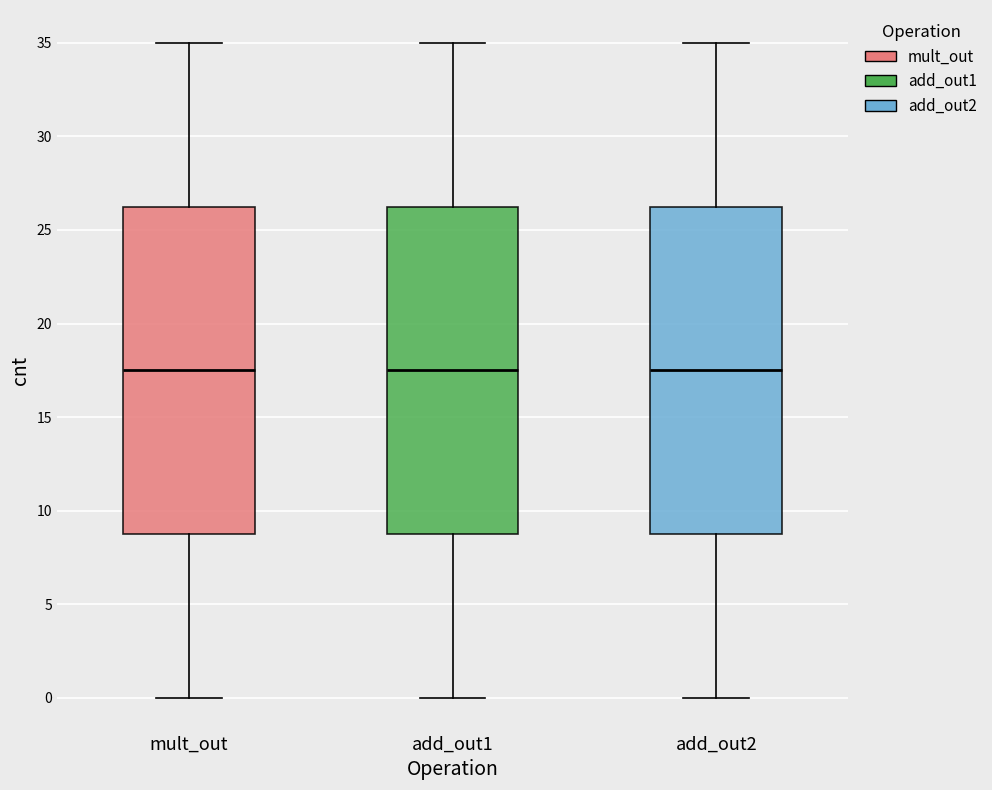

Reading left to right, read every box against the y-axis: the position of its median line, the range the box covers, and the ends of its whiskers. The values are not printed on the chart, so give them approximately, as read against the axis.

mult_out: median 17.5, box 9.0 to 26.5, whiskers 0.0 to 35.0
add_out1: median 17.5, box 9.0 to 26.5, whiskers 0.0 to 35.0
add_out2: median 17.5, box 9.0 to 26.5, whiskers 0.0 to 35.0